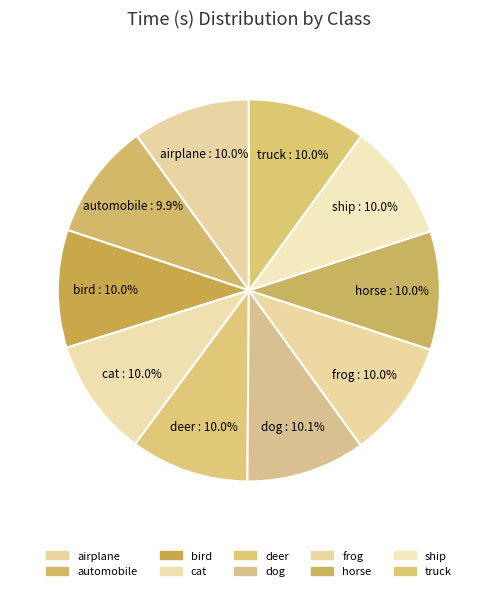

Is there a majority slice in this chart?

No